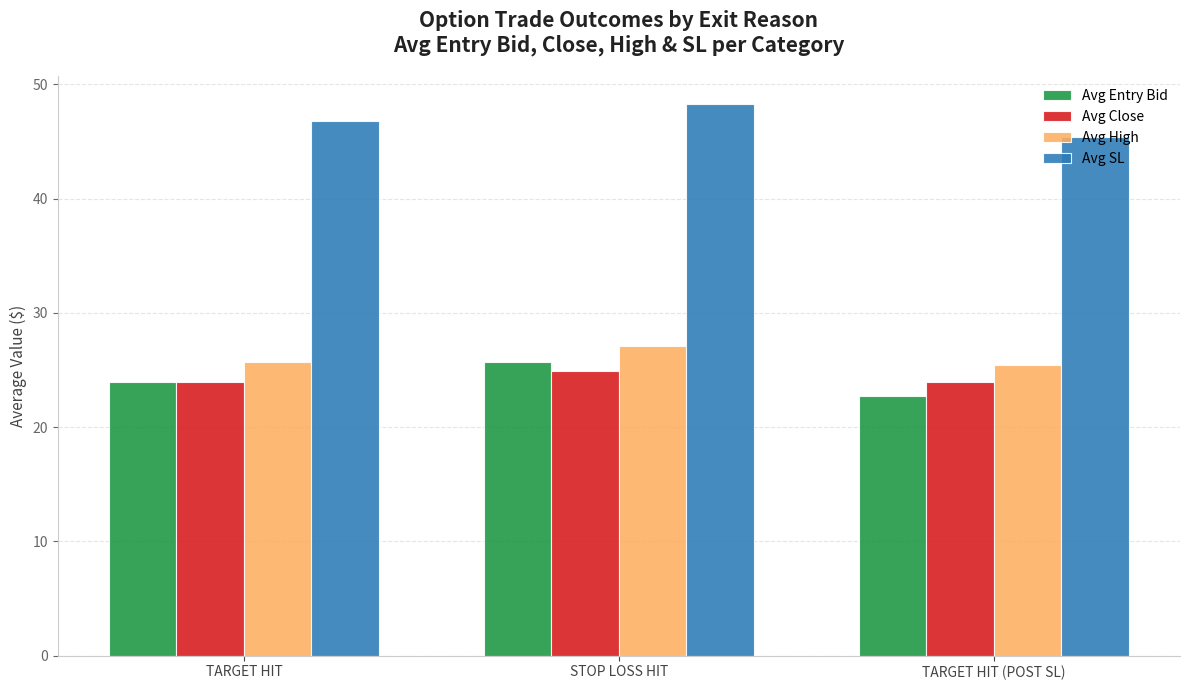

What is the spread (max minus min) of values at TARGET HIT?

22.9